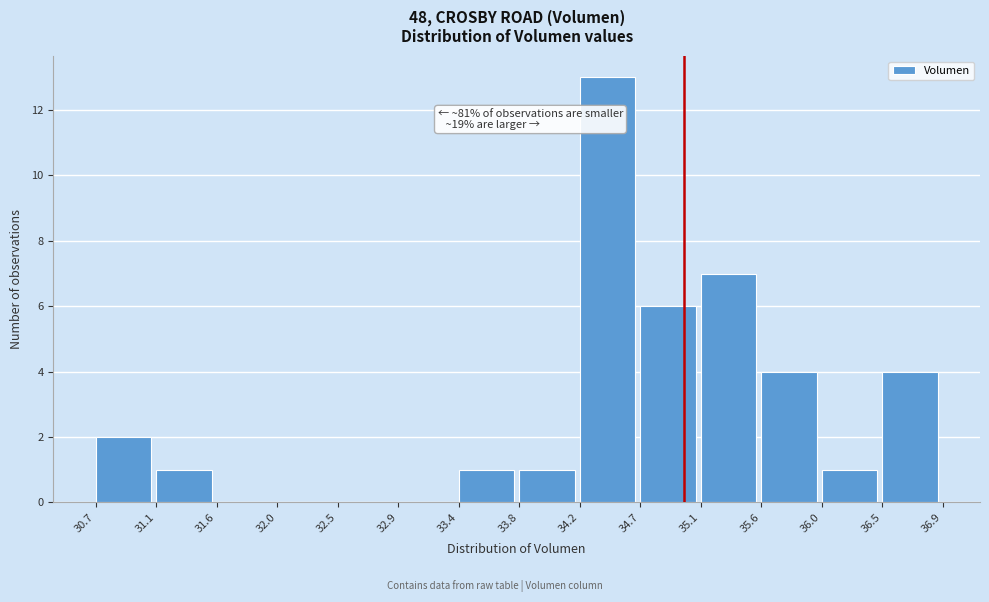

Which range on the x-axis has the tallest bar?

34.2 to 34.7